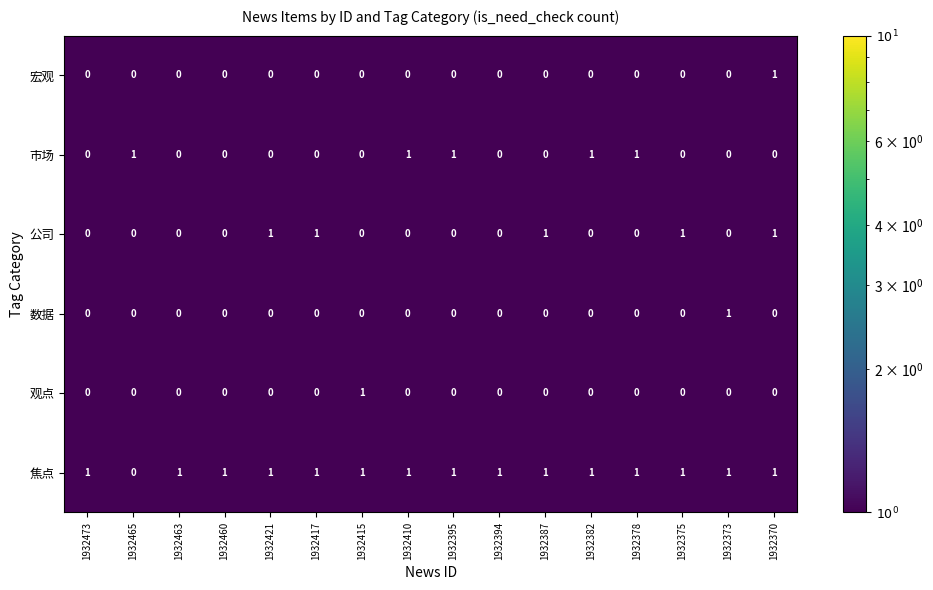

Which series has the largest total across all categories?

焦点